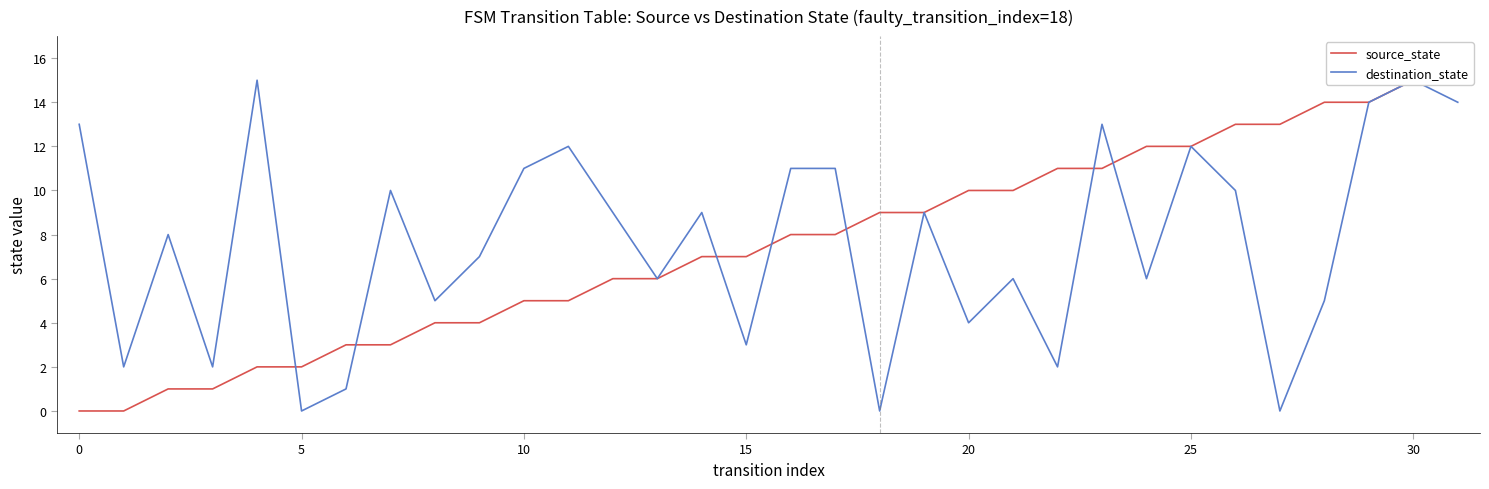

What is the difference between the destination_state values at 21 and 27?

6